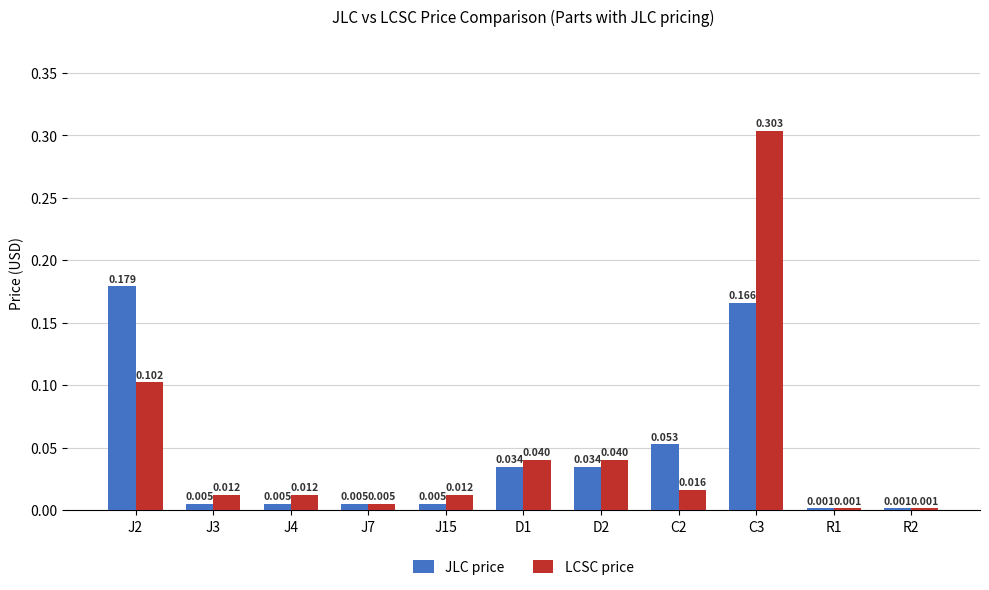

Rank the series by their maximum value, from highest to lowest.

LCSC price, JLC price